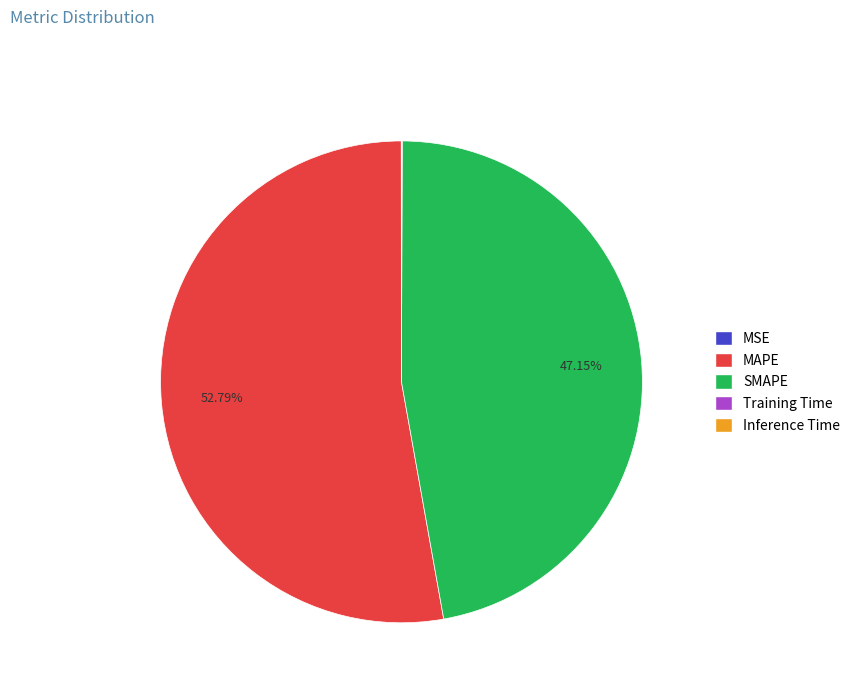

Between SMAPE and MAPE, which is larger?

MAPE